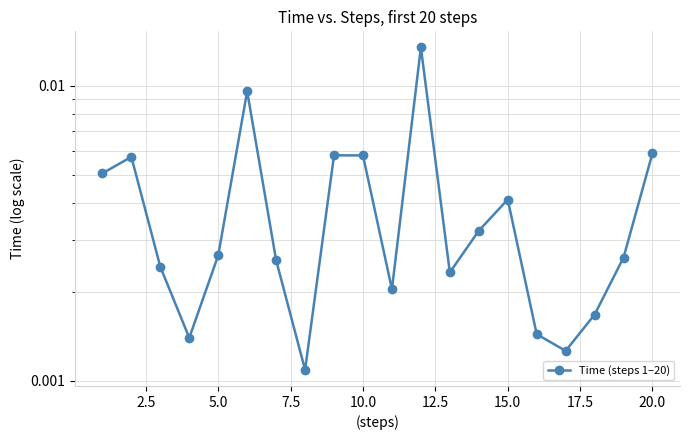

How many interior local valleys (lower than both neighbors) does the data have?

5